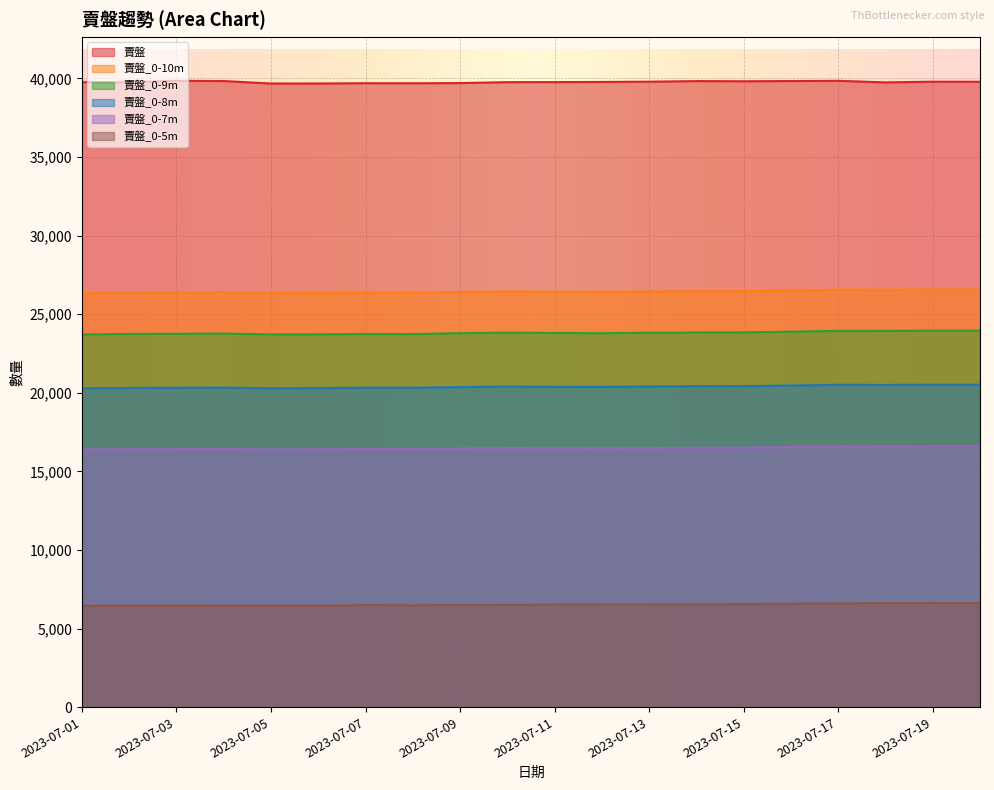

Reading left to right, what are all the values shown in this chart?

賣盤: 39762	39756	39850	39833	39677	39677	39697	39694	39704	39763	39767	39777	39794	39831	39820	39834	39848	39748	39792	39786
賣盤_0-8m: 20286	20307	20319	20330	20284	20295	20325	20320	20365	20398	20380	20378	20403	20419	20422	20463	20506	20499	20514	20514
賣盤_0-5m: 6445	6456	6469	6465	6450	6455	6489	6478	6495	6512	6530	6535	6535	6544	6553	6577	6606	6617	6623	6623
賣盤_0-9m: 23711	23746	23755	23768	23714	23720	23743	23736	23791	23830	23807	23791	23821	23836	23846	23887	23939	23937	23954	23954
賣盤_0-10m: 26346	26378	26386	26398	26350	26346	26365	26353	26408	26444	26430	26418	26440	26453	26461	26500	26553	26550	26564	26564
賣盤_0-7m: 16382	16402	16414	16430	16385	16400	16426	16419	16463	16487	16482	16469	16482	16500	16509	16552	16593	16591	16603	16603